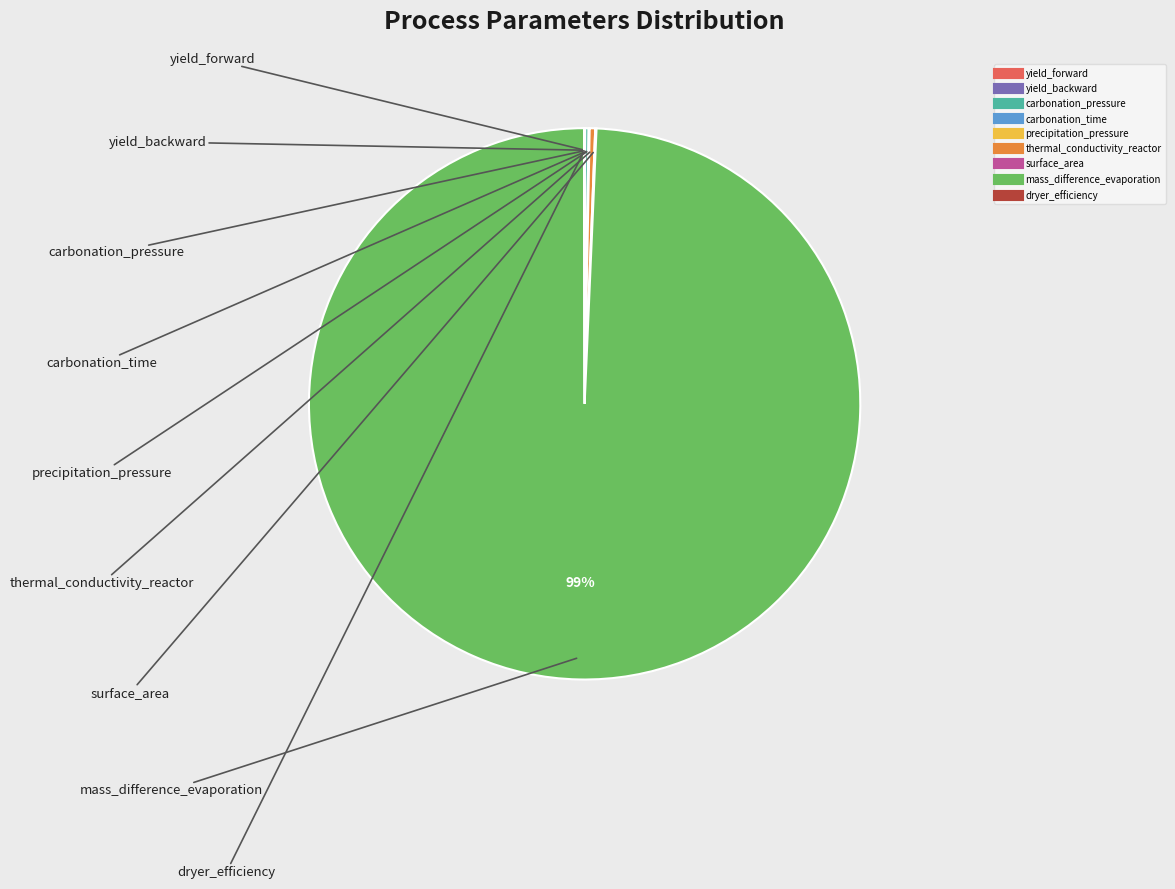

Is it true that mass_difference_evaporation is 99% of the pie?

True